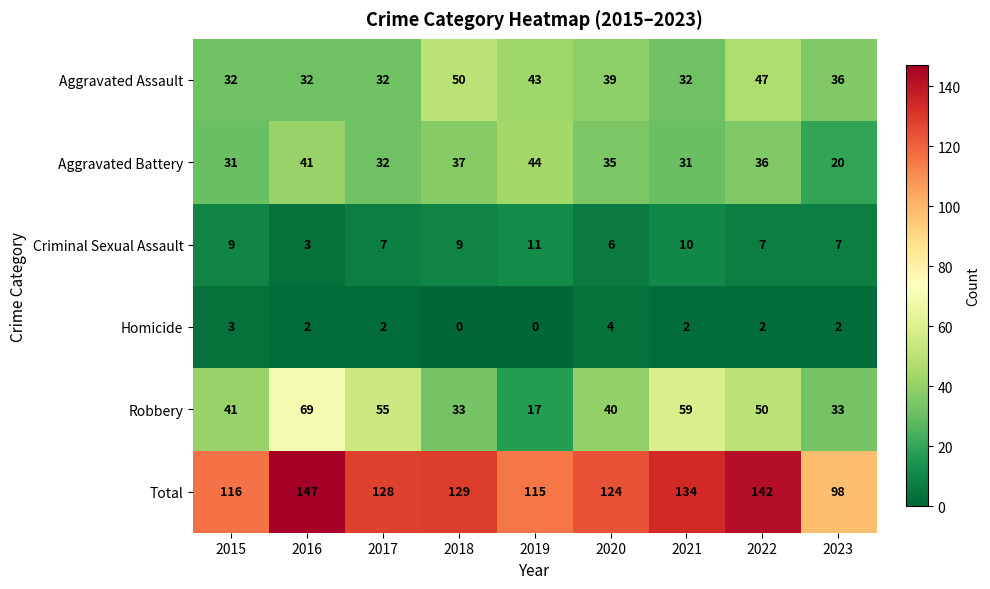

Is it true that Robbery equals 27 at 2016?

False